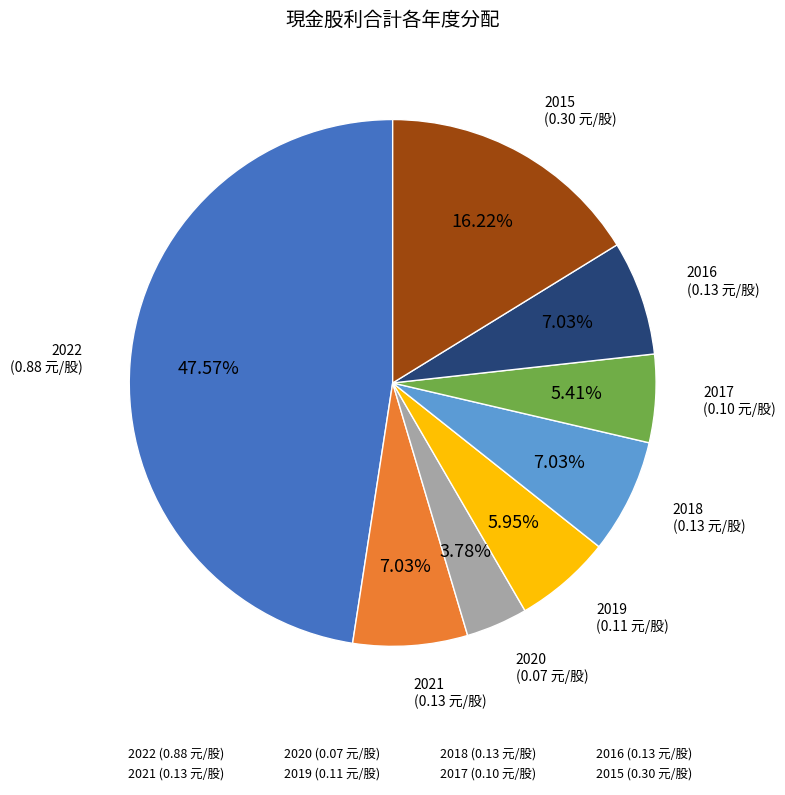

To the nearest percent, what percentage of the pie is 2019?

6%